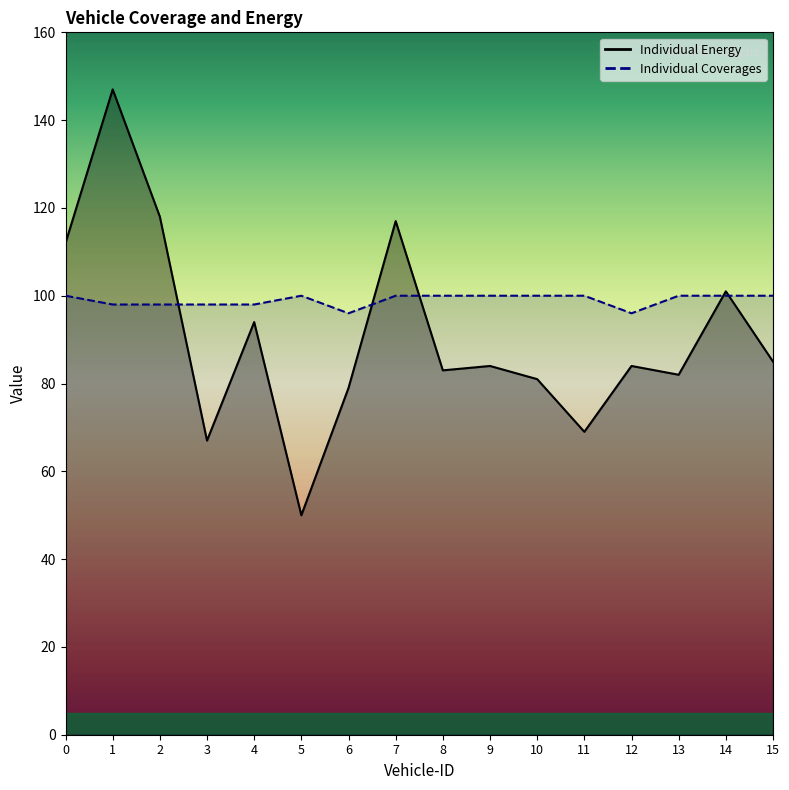

Which series ends up on top after the final intersection of Individual Energy and Individual Coverages?

Individual Coverages